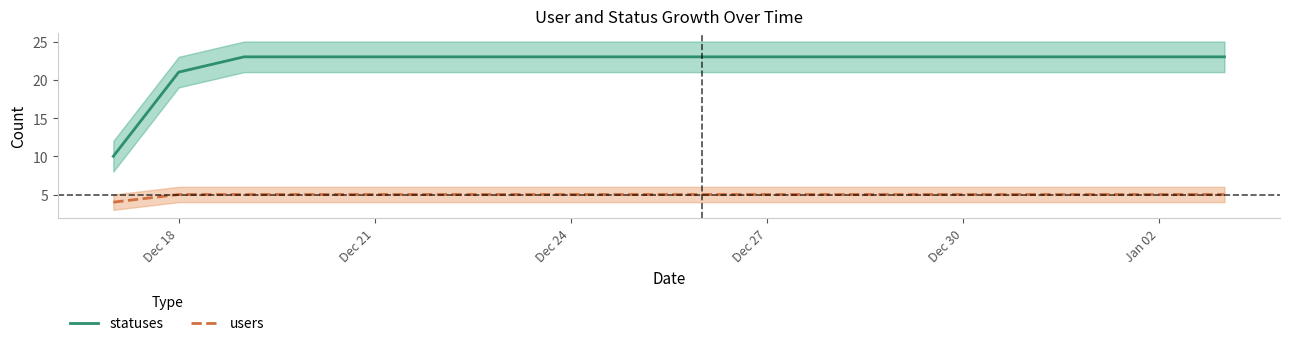

Is it true that statuses equals 23 at Dec 24?

True